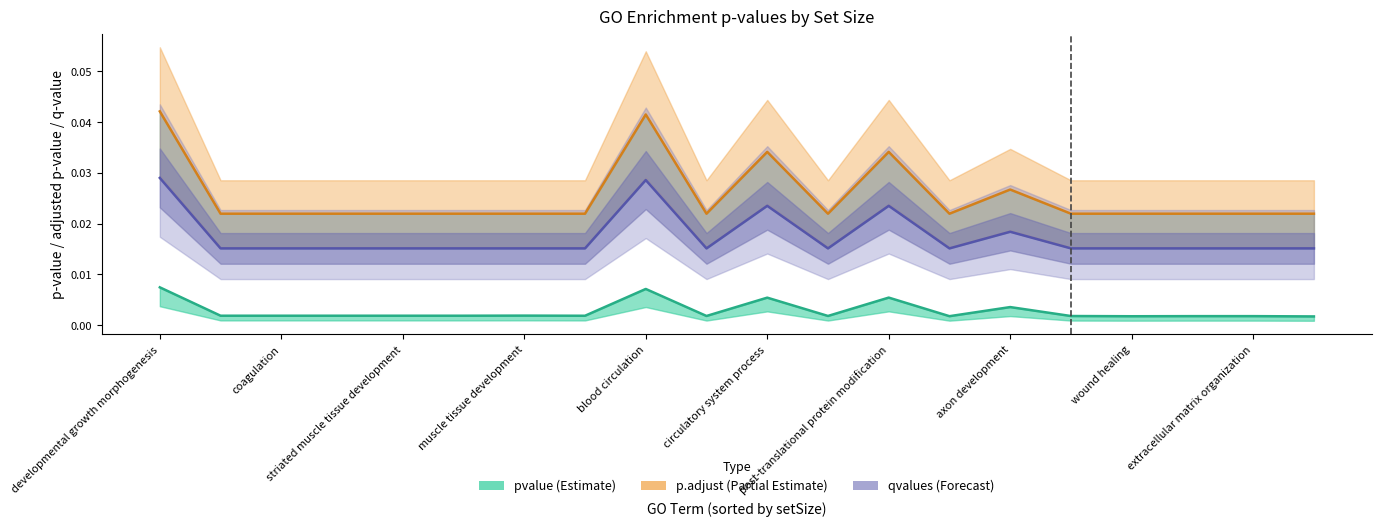

Which category has the highest value in the pvalue line series?

developmental growth morphogenesis